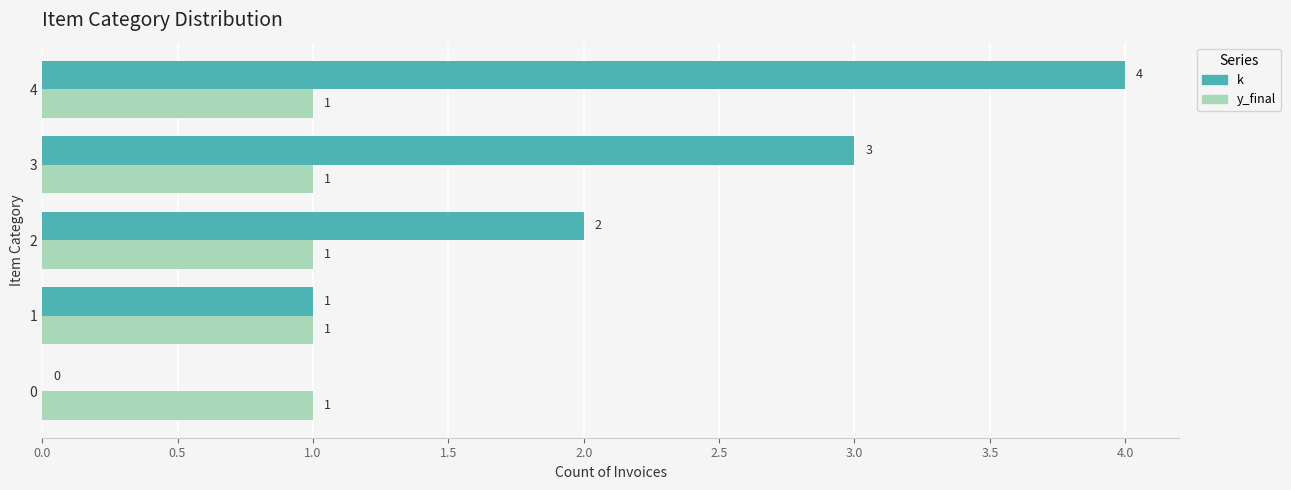

At which category is the sum across all series the highest?

4